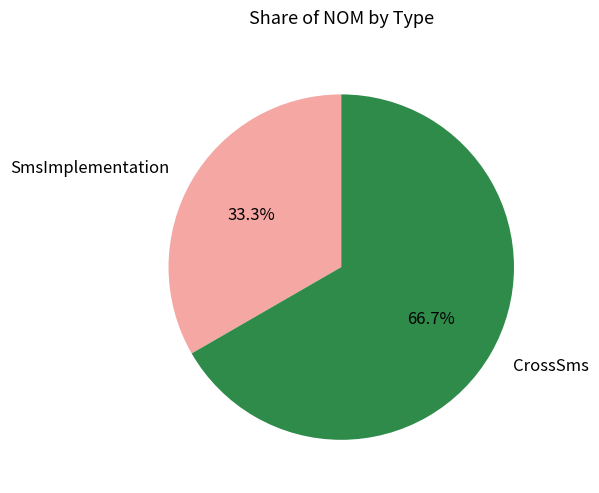

Combined, what portion of the pie is SmsImplementation and CrossSms?

100.0%